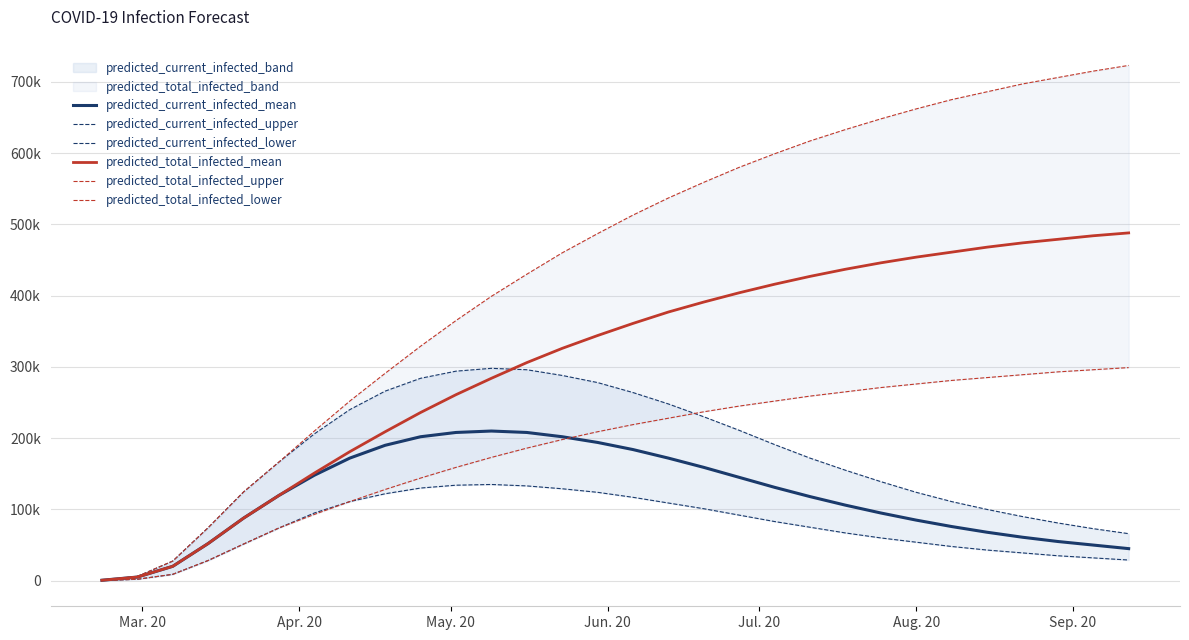

Reading right to left, extract all data points from this chart.

predicted_current_infected_mean: 45000	50000	55000	61000	68000	76000	85000	95000	106000	118000	131000	145000	159000	172000	184000	194000	202000	208000	210000	208000	202000	190000	172000	148000	119665	87789	52191	20201	5113	639
predicted_current_infected_upper: 66000	73000	81000	90000	100000	111000	124000	139000	155000	172000	191000	211000	230000	248000	264000	278000	288000	296000	298000	294000	284000	266000	240000	206000	166526	124482	74372	27528	6000	750
predicted_current_infected_lower: 29000	32000	35000	39000	43000	48000	54000	60000	67000	75000	83000	92000	101000	109000	117000	124000	129000	133000	135000	134000	130000	122000	111000	95000	73986	51407	28347	8949	2000	250
predicted_total_infected_mean: 488000	484000	479000	474000	468000	461000	454000	446000	437000	427000	416000	404000	391000	377000	361000	344000	326000	306000	284000	261000	236000	209000	181000	151000	119665	87789	52191	20201	5113	639
predicted_total_infected_upper: 723000	715000	706000	697000	686000	675000	662000	648000	633000	617000	599000	580000	559000	537000	513000	487000	460000	430000	399000	365000	329000	291000	252000	210000	166526	124482	74372	27528	6000	750
predicted_total_infected_lower: 299000	296000	293000	289000	285000	281000	276000	271000	265000	259000	252000	245000	237000	228000	219000	209000	198000	186000	173000	159000	144000	128000	111000	93000	73986	51407	28347	8949	2000	250